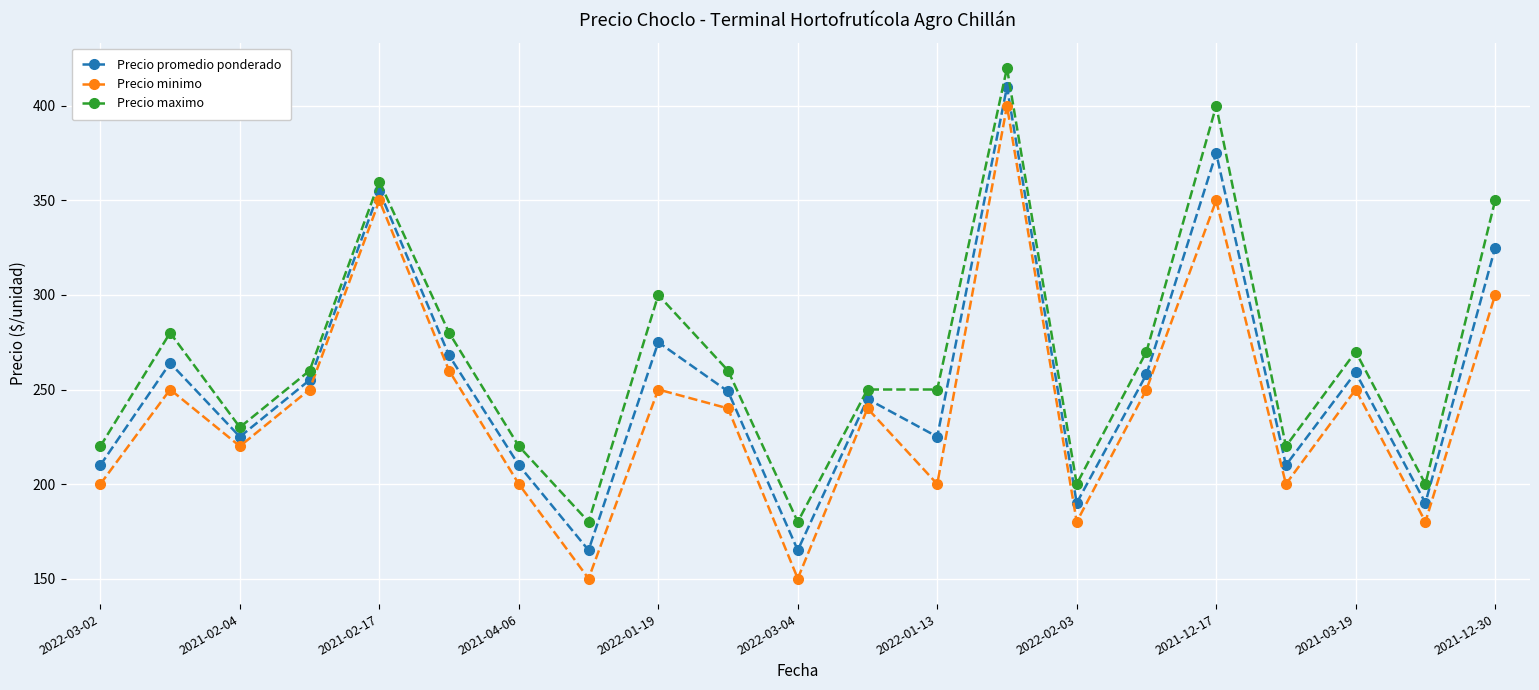

True or false: Precio promedio ponderado and Precio maximo cross at least once.

False